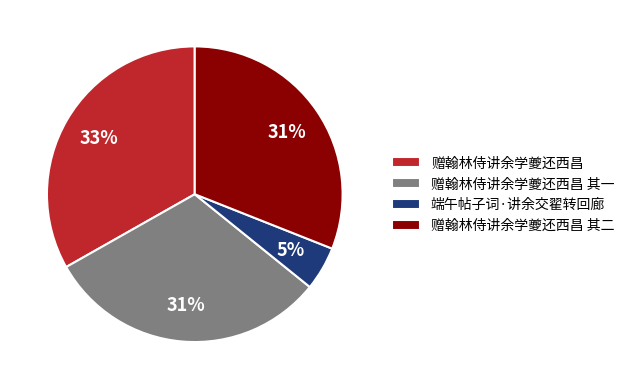

How many slices are in this pie chart?

4